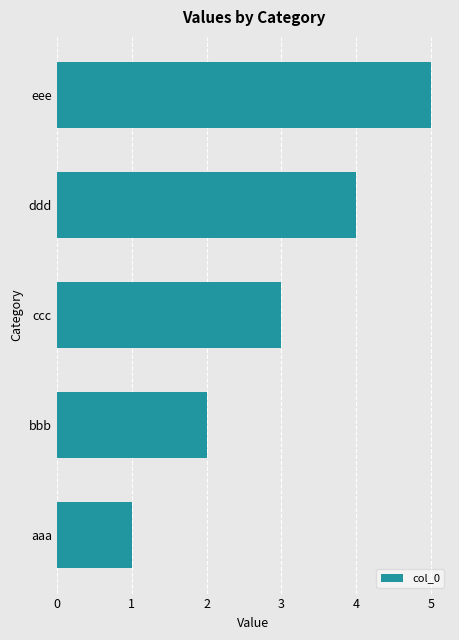

What is the maximum value shown in the chart?

5